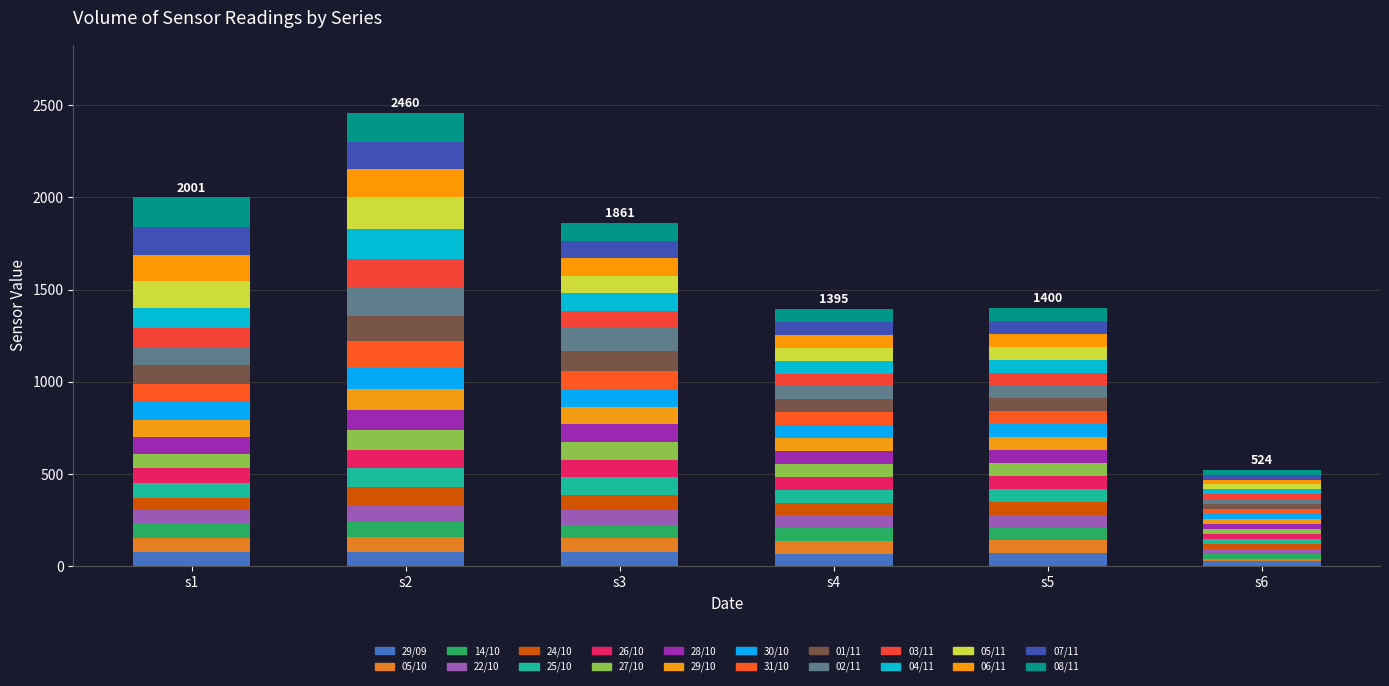

The s2 series shows 134 at 01/11. True or false?

True